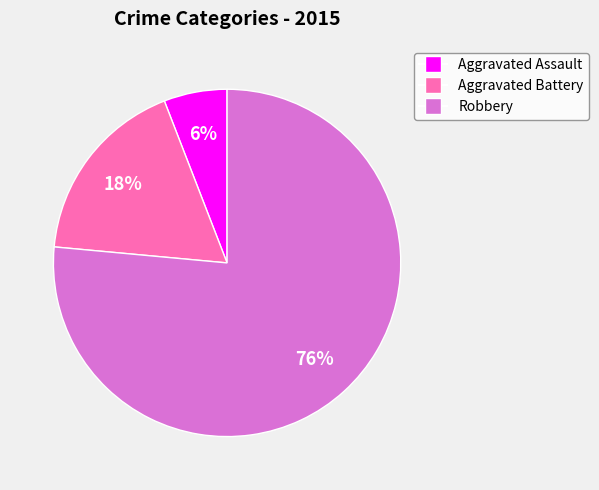

Between Aggravated Battery and Robbery, which is larger?

Robbery